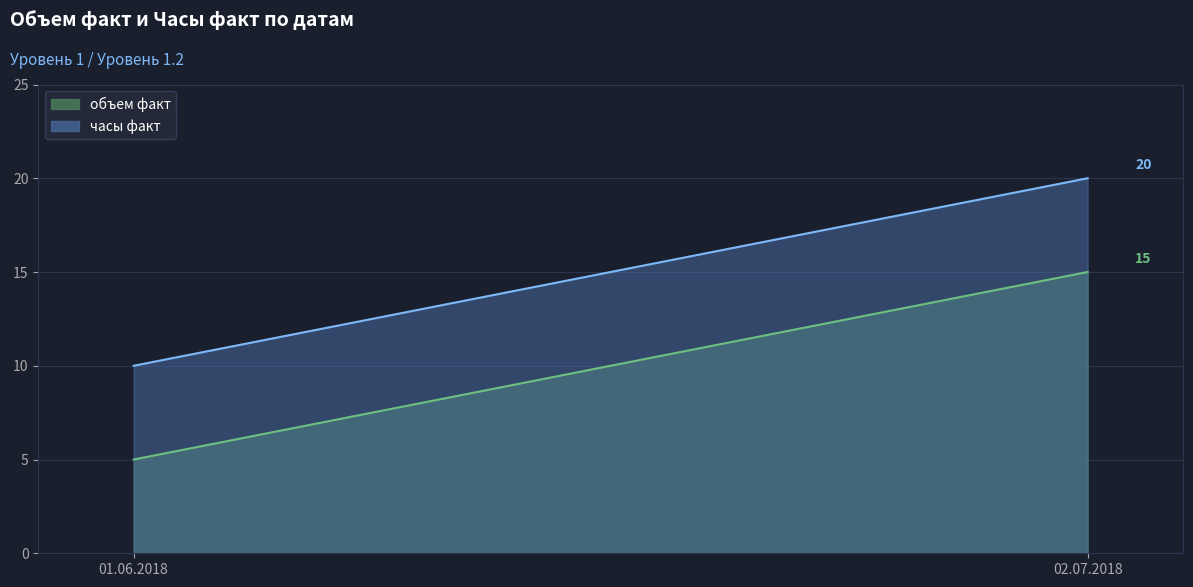

What are all the series names shown in the legend?

объем факт, часы факт